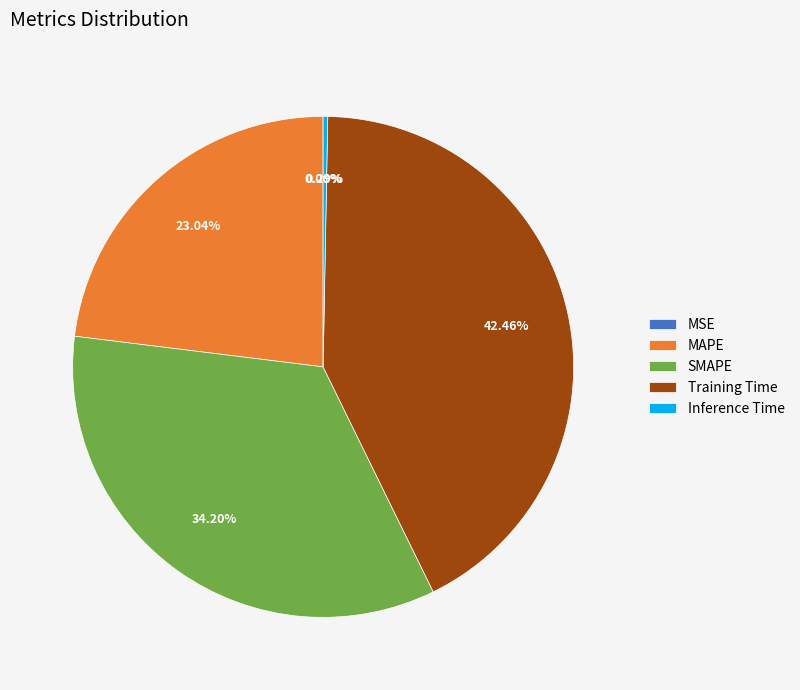

Is there any slice that represents more than half of the pie?

No